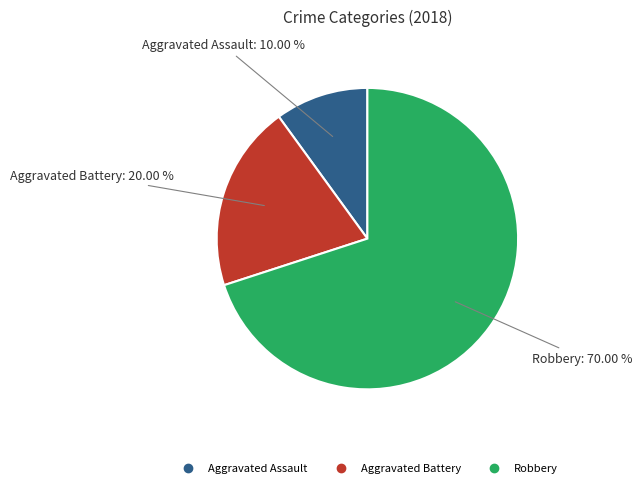

What percentage is the Aggravated Battery slice, to the nearest percent?

20%